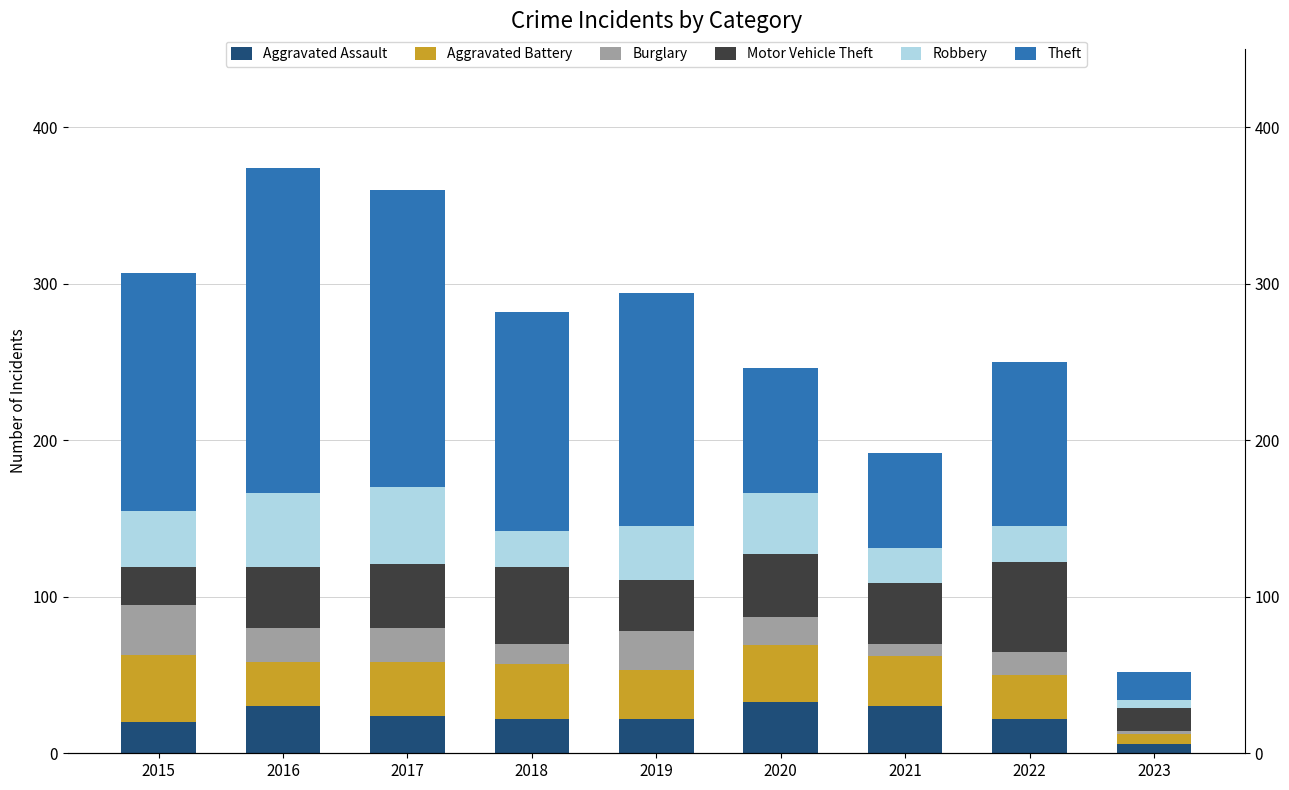

Where does the Burglary series first go above 18?

2015